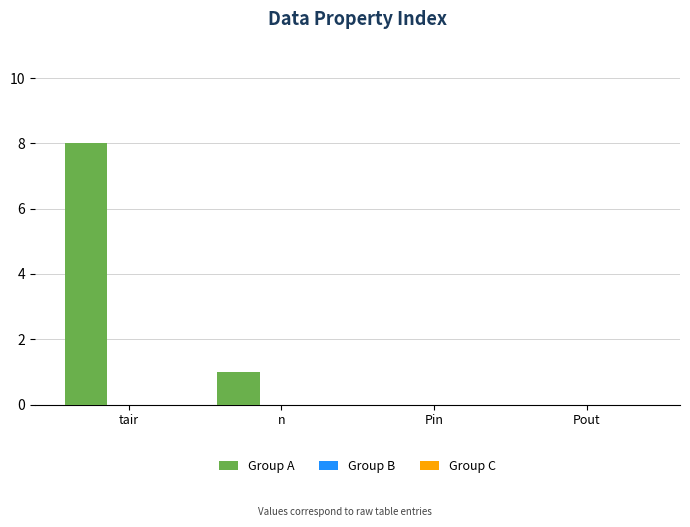

What is the maximum value shown in the chart?

8